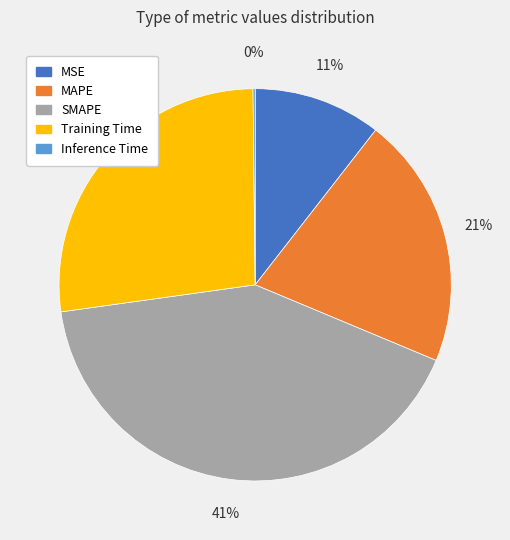

Is the sum of MAPE and MSE greater than half?

No